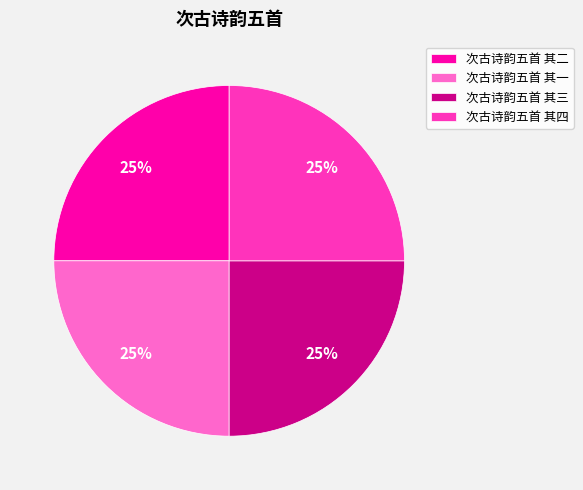

To the nearest percent, what is the average slice percentage?

25%